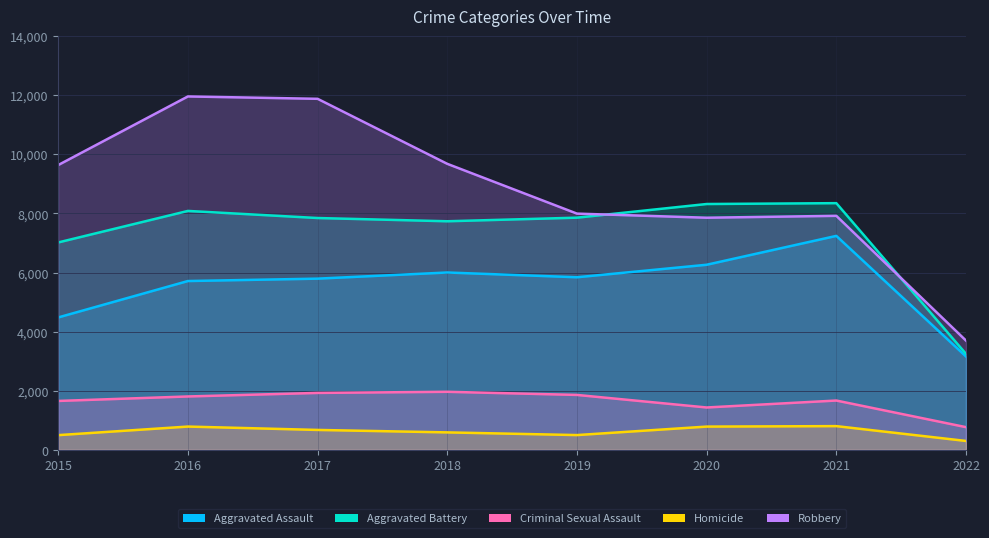

What is the difference between the maximum and minimum values in the Aggravated Battery series?

5102